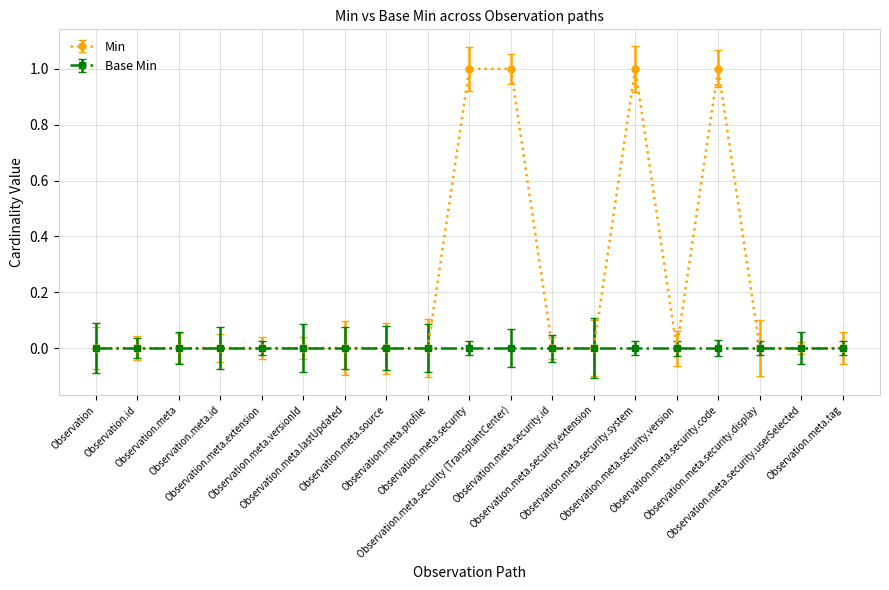

What position from the right is Observation.id?

18